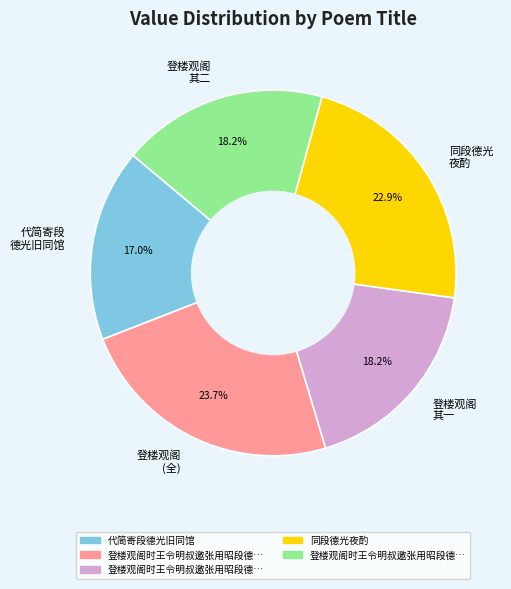

Does any single category account for the majority?

No